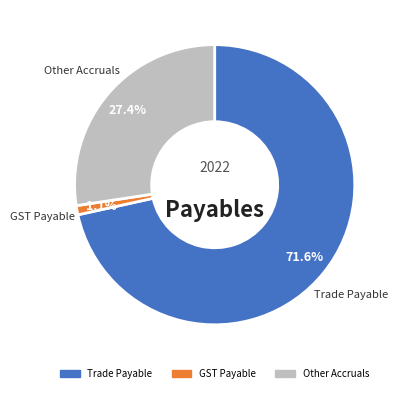

How many slices are in this pie chart?

3